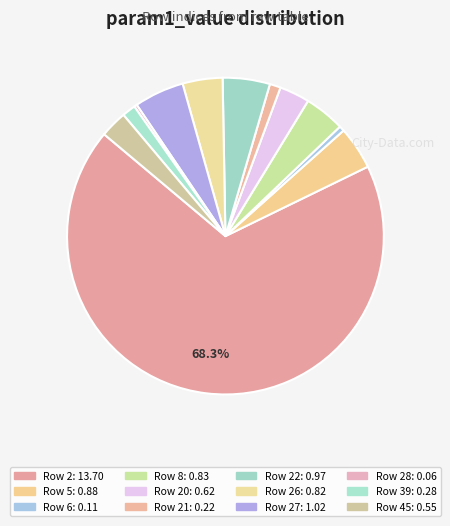

Rank the categories by value from lowest to highest.

28, 6, 21, 39, 45, 20, 26, 8, 5, 22, 27, 2